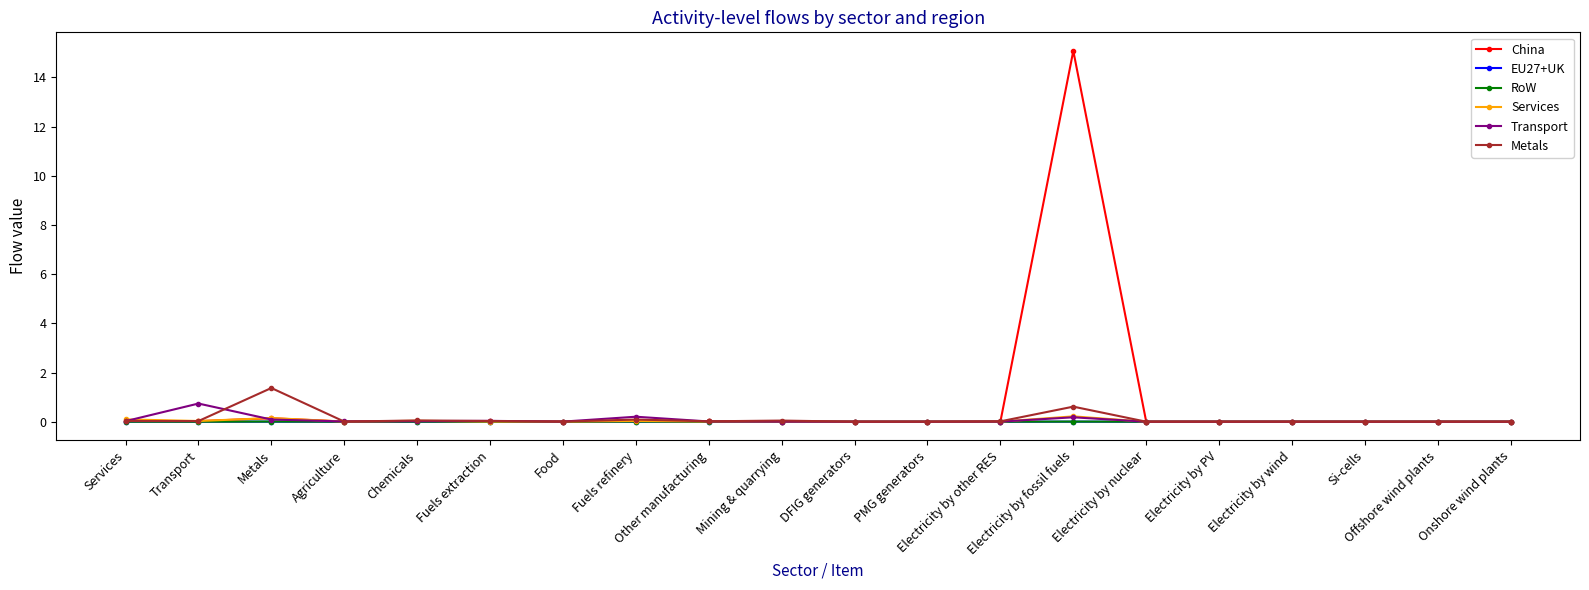

What is the greatest value displayed?

15.1